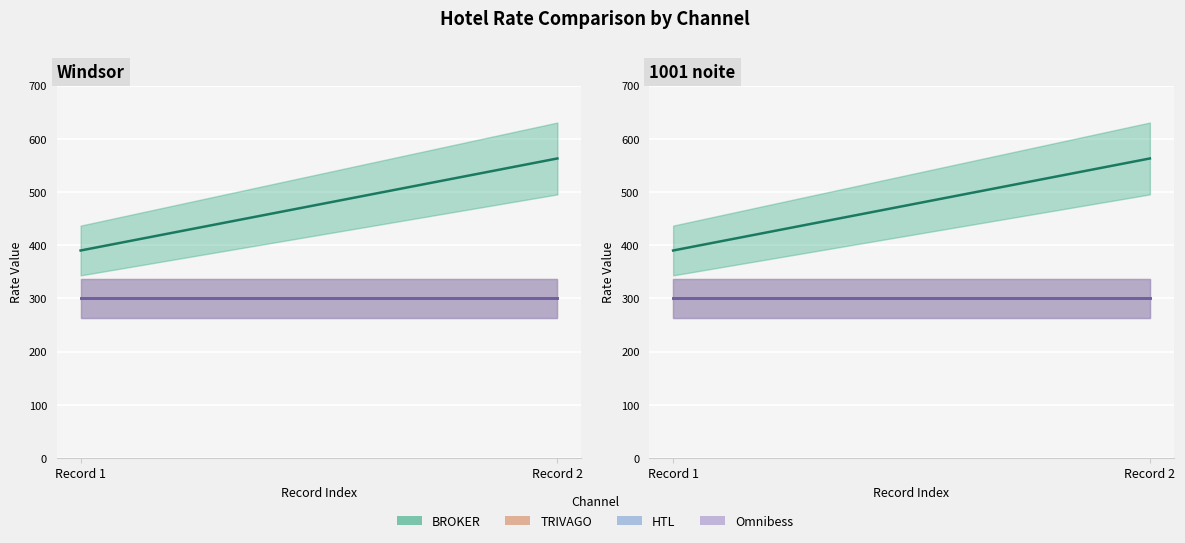

What is the value of the BROKER point at the 4th from the left?

563